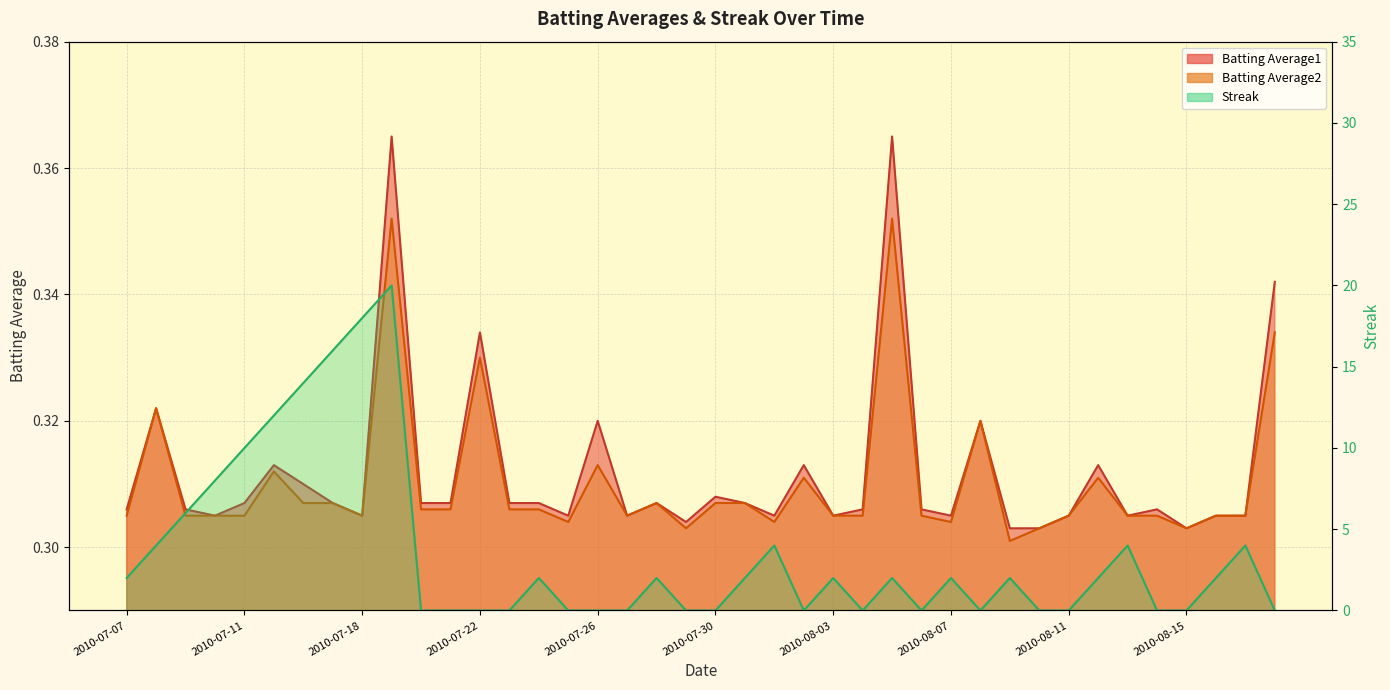

What is the difference between the maximum and minimum values in the Batting Average1 series?

0.1